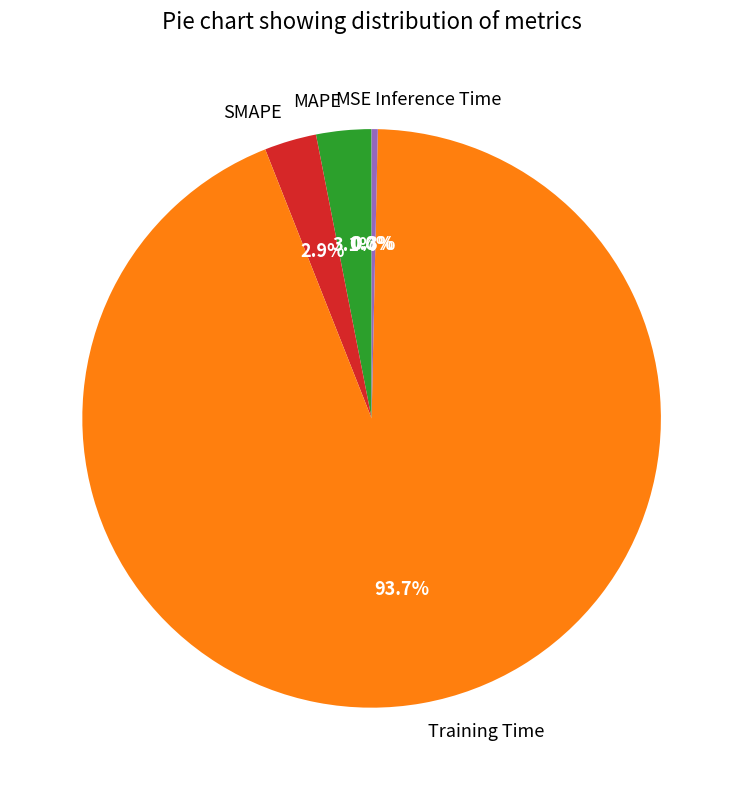

What portion of the pie excludes MAPE?

96.9%